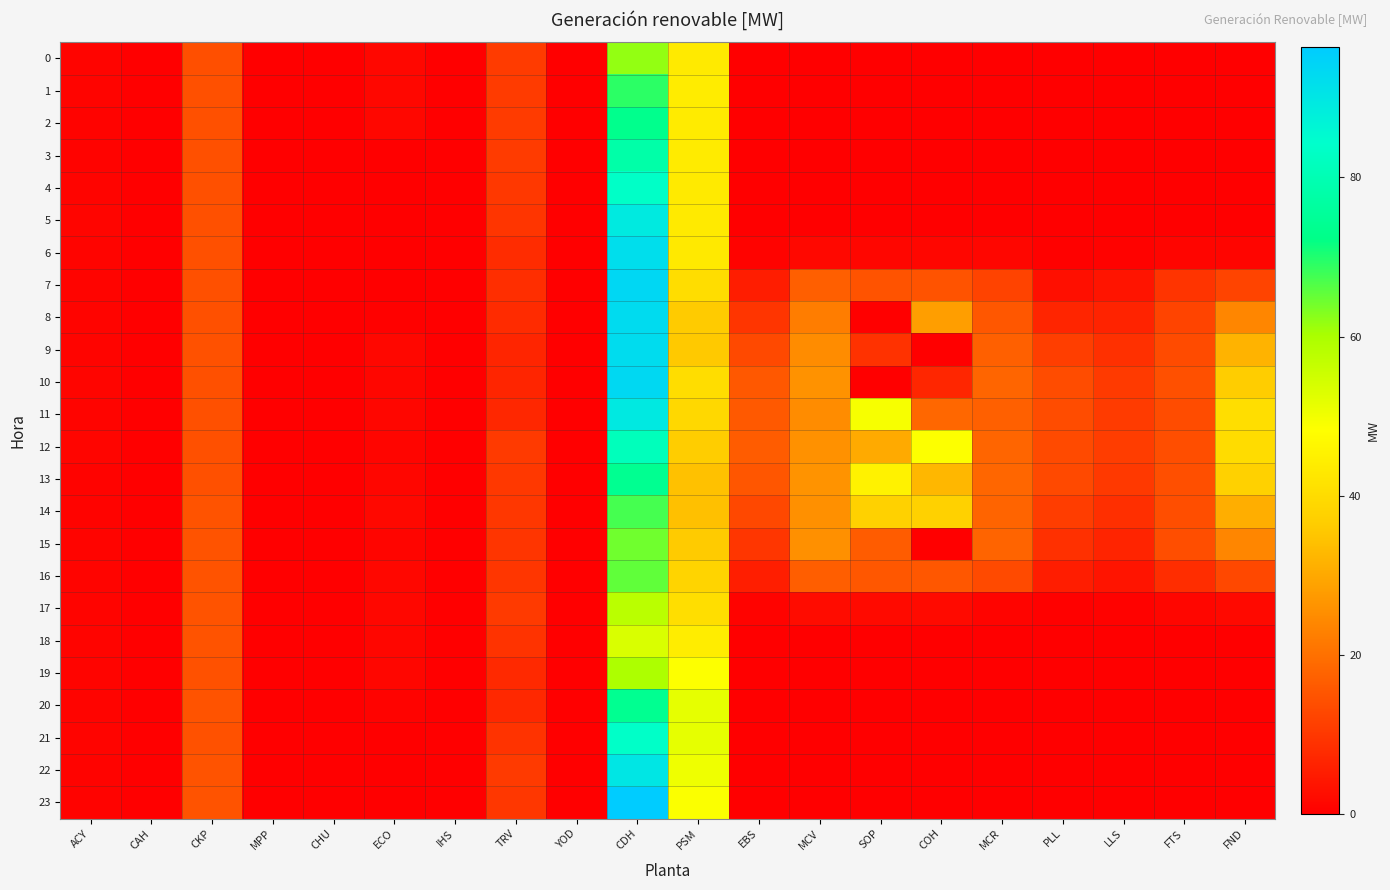

Reading right to left, extract all data points from this chart.

0: FND=0.0	FTS=0.0	LLS=0.0	PLL=0.0	MCR=0.0	COH=0.0	SOP=0.0	MCV=0.0	EBS=0.0	PSM=43.5	CDH=61.8	YOD=0.0	TRV=10.6	IHS=0.0	ECO=1.5	CHU=0.0	MPP=0.0	CKP=14.3	CAH=0.0	ACY=0.9
1: FND=0.0	FTS=0.0	LLS=0.0	PLL=0.0	MCR=0.0	COH=0.0	SOP=0.0	MCV=0.0	EBS=0.0	PSM=43.7	CDH=69.1	YOD=0.0	TRV=10.7	IHS=0.0	ECO=1.5	CHU=0.0	MPP=0.0	CKP=14.3	CAH=0.0	ACY=0.8
2: FND=0.0	FTS=0.0	LLS=0.0	PLL=0.0	MCR=0.0	COH=0.0	SOP=0.0	MCV=0.0	EBS=0.0	PSM=43.5	CDH=73.2	YOD=0.0	TRV=10.7	IHS=0.0	ECO=1.4	CHU=0.0	MPP=0.0	CKP=14.4	CAH=0.0	ACY=0.8
3: FND=0.0	FTS=0.0	LLS=0.0	PLL=0.0	MCR=0.0	COH=0.0	SOP=0.0	MCV=0.0	EBS=0.0	PSM=43.6	CDH=78.1	YOD=0.0	TRV=10.7	IHS=0.0	ECO=0.0	CHU=0.0	MPP=0.0	CKP=14.5	CAH=0.0	ACY=0.8
4: FND=0.0	FTS=0.0	LLS=0.0	PLL=0.0	MCR=0.0	COH=0.0	SOP=0.0	MCV=0.0	EBS=0.0	PSM=43.4	CDH=83.6	YOD=0.0	TRV=10.2	IHS=0.0	ECO=0.0	CHU=0.0	MPP=0.0	CKP=14.5	CAH=0.0	ACY=0.8
5: FND=0.0	FTS=0.0	LLS=0.0	PLL=0.0	MCR=0.0	COH=0.0	SOP=0.0	MCV=0.0	EBS=0.0	PSM=43.5	CDH=89.2	YOD=0.0	TRV=9.4	IHS=0.0	ECO=0.0	CHU=0.0	MPP=0.0	CKP=14.4	CAH=0.0	ACY=0.9
6: FND=1.0	FTS=1.0	LLS=0.4	PLL=0.3	MCR=1.2	COH=1.3	SOP=1.3	MCV=1.6	EBS=0.6	PSM=43.3	CDH=92.1	YOD=0.0	TRV=7.9	IHS=0.0	ECO=0.0	CHU=0.0	MPP=0.0	CKP=14.4	CAH=0.0	ACY=0.9
7: FND=12.2	FTS=9.4	LLS=3.6	PLL=3.0	MCR=12.0	COH=14.7	SOP=14.7	MCV=17.0	EBS=5.4	PSM=40.4	CDH=93.7	YOD=0.0	TRV=8.4	IHS=0.0	ECO=0.0	CHU=0.0	MPP=0.0	CKP=14.5	CAH=0.0	ACY=0.9
8: FND=23.8	FTS=12.1	LLS=6.3	PLL=6.6	MCR=15.6	COH=28.1	SOP=0.0	MCV=22.3	EBS=9.5	PSM=36.0	CDH=92.7	YOD=0.0	TRV=7.8	IHS=0.0	ECO=0.2	CHU=0.0	MPP=0.0	CKP=14.4	CAH=0.0	ACY=0.9
9: FND=31.9	FTS=13.6	LLS=8.8	PLL=11.2	MCR=17.3	COH=0.0	SOP=8.9	MCV=24.9	EBS=13.2	PSM=35.7	CDH=92.4	YOD=0.0	TRV=6.7	IHS=0.0	ECO=1.4	CHU=0.0	MPP=0.0	CKP=14.6	CAH=0.0	ACY=0.9
10: FND=36.5	FTS=14.4	LLS=10.5	PLL=13.7	MCR=18.0	COH=7.0	SOP=0.0	MCV=26.0	EBS=15.7	PSM=40.3	CDH=93.2	YOD=0.0	TRV=6.6	IHS=0.0	ECO=1.2	CHU=0.0	MPP=0.0	CKP=14.4	CAH=0.0	ACY=1.0
11: FND=40.7	FTS=13.7	LLS=10.6	PLL=13.6	MCR=17.3	COH=18.4	SOP=49.2	MCV=25.0	EBS=15.9	PSM=39.0	CDH=89.3	YOD=0.0	TRV=7.0	IHS=0.0	ECO=1.2	CHU=0.0	MPP=0.0	CKP=14.5	CAH=0.0	ACY=0.9
12: FND=40.0	FTS=14.1	LLS=11.0	PLL=13.3	MCR=18.0	COH=48.4	SOP=30.2	MCV=25.8	EBS=16.5	PSM=36.6	CDH=81.5	YOD=0.0	TRV=10.4	IHS=0.0	ECO=1.1	CHU=0.0	MPP=0.0	CKP=14.4	CAH=0.0	ACY=1.0
13: FND=37.4	FTS=14.3	LLS=10.3	PLL=13.1	MCR=18.1	COH=32.5	SOP=45.2	MCV=26.2	EBS=15.3	PSM=34.4	CDH=74.0	YOD=0.0	TRV=10.1	IHS=0.0	ECO=1.3	CHU=0.0	MPP=0.0	CKP=14.5	CAH=0.0	ACY=0.7
14: FND=30.9	FTS=14.0	LLS=8.6	PLL=11.0	MCR=17.8	COH=37.4	SOP=37.4	MCV=25.7	EBS=12.8	PSM=34.3	CDH=67.3	YOD=0.0	TRV=9.9	IHS=0.0	ECO=1.5	CHU=0.0	MPP=0.0	CKP=14.8	CAH=0.0	ACY=0.7
15: FND=23.7	FTS=14.0	LLS=6.5	PLL=8.8	MCR=17.9	COH=0.0	SOP=16.5	MCV=25.6	EBS=9.8	PSM=36.0	CDH=64.3	YOD=0.0	TRV=9.6	IHS=0.0	ECO=1.1	CHU=0.0	MPP=0.0	CKP=14.7	CAH=0.0	ACY=0.8
16: FND=12.8	FTS=8.2	LLS=3.7	PLL=5.4	MCR=13.4	COH=15.5	SOP=15.5	MCV=16.8	EBS=5.5	PSM=38.1	CDH=65.5	YOD=0.0	TRV=9.7	IHS=0.0	ECO=1.4	CHU=0.0	MPP=0.0	CKP=14.7	CAH=0.0	ACY=0.9
17: FND=1.7	FTS=1.2	LLS=0.4	PLL=0.2	MCR=0.9	COH=2.1	SOP=2.1	MCV=2.3	EBS=0.6	PSM=40.7	CDH=57.8	YOD=0.0	TRV=10.5	IHS=0.0	ECO=1.4	CHU=0.0	MPP=0.0	CKP=14.8	CAH=0.0	ACY=0.9
18: FND=0.0	FTS=0.0	LLS=0.0	PLL=0.0	MCR=0.0	COH=0.0	SOP=0.0	MCV=0.0	EBS=0.0	PSM=43.9	CDH=53.6	YOD=0.0	TRV=9.2	IHS=0.0	ECO=1.2	CHU=0.0	MPP=0.0	CKP=14.7	CAH=0.0	ACY=0.8
19: FND=0.0	FTS=0.0	LLS=0.0	PLL=0.0	MCR=0.0	COH=0.0	SOP=0.0	MCV=0.0	EBS=0.0	PSM=48.5	CDH=59.8	YOD=0.0	TRV=7.5	IHS=0.0	ECO=1.2	CHU=0.0	MPP=0.0	CKP=14.7	CAH=0.0	ACY=0.8
20: FND=0.0	FTS=0.0	LLS=0.0	PLL=0.0	MCR=0.0	COH=0.0	SOP=0.0	MCV=0.0	EBS=0.0	PSM=51.7	CDH=73.8	YOD=0.0	TRV=7.3	IHS=0.0	ECO=0.7	CHU=0.0	MPP=0.0	CKP=14.7	CAH=0.0	ACY=0.8
21: FND=0.0	FTS=0.0	LLS=0.0	PLL=0.0	MCR=0.0	COH=0.0	SOP=0.0	MCV=0.0	EBS=0.0	PSM=51.8	CDH=83.7	YOD=0.0	TRV=9.2	IHS=0.0	ECO=0.0	CHU=0.0	MPP=0.0	CKP=14.7	CAH=0.0	ACY=0.8
22: FND=0.0	FTS=0.0	LLS=0.0	PLL=0.0	MCR=0.0	COH=0.0	SOP=0.0	MCV=0.0	EBS=0.0	PSM=50.3	CDH=90.2	YOD=0.0	TRV=10.4	IHS=0.0	ECO=0.0	CHU=0.0	MPP=0.0	CKP=14.7	CAH=0.0	ACY=0.7
23: FND=0.0	FTS=0.0	LLS=0.0	PLL=0.0	MCR=0.0	COH=0.0	SOP=0.0	MCV=0.0	EBS=0.0	PSM=48.7	CDH=96.4	YOD=0.0	TRV=9.8	IHS=0.0	ECO=0.0	CHU=0.0	MPP=0.0	CKP=14.8	CAH=0.0	ACY=0.7